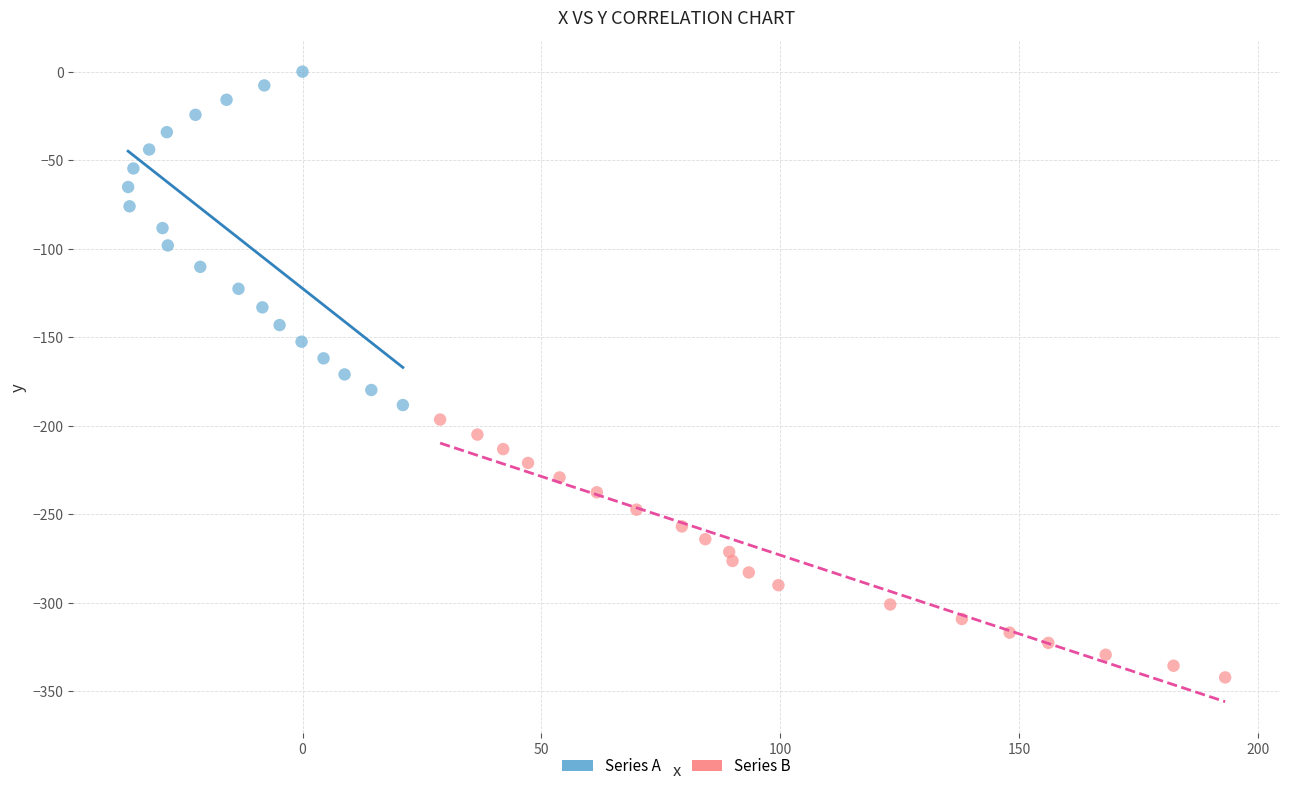

Which series reaches the minimum Y coordinate?

Series B